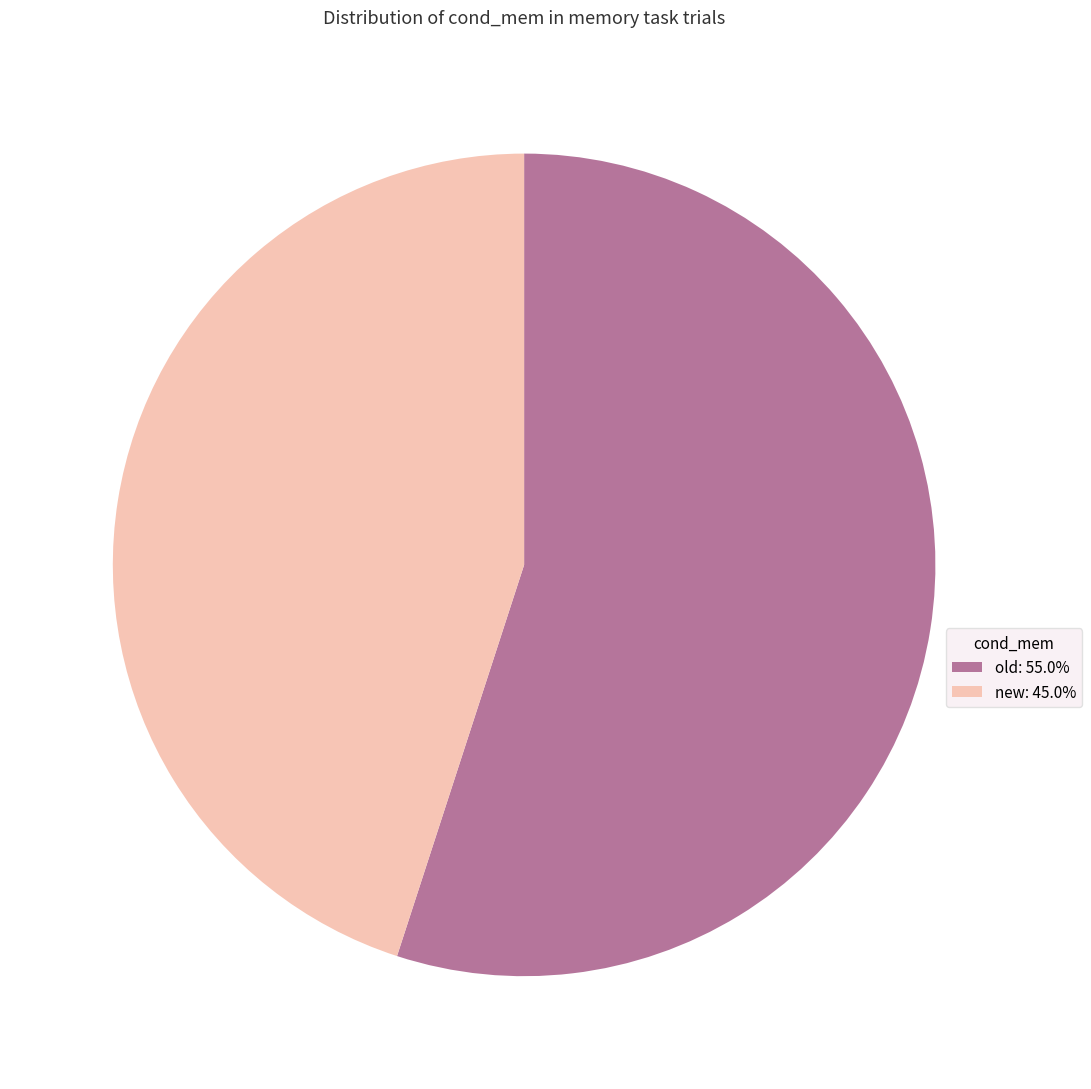

Combined, do new: 45.0% and old: 55.0% account for over 50%?

Yes